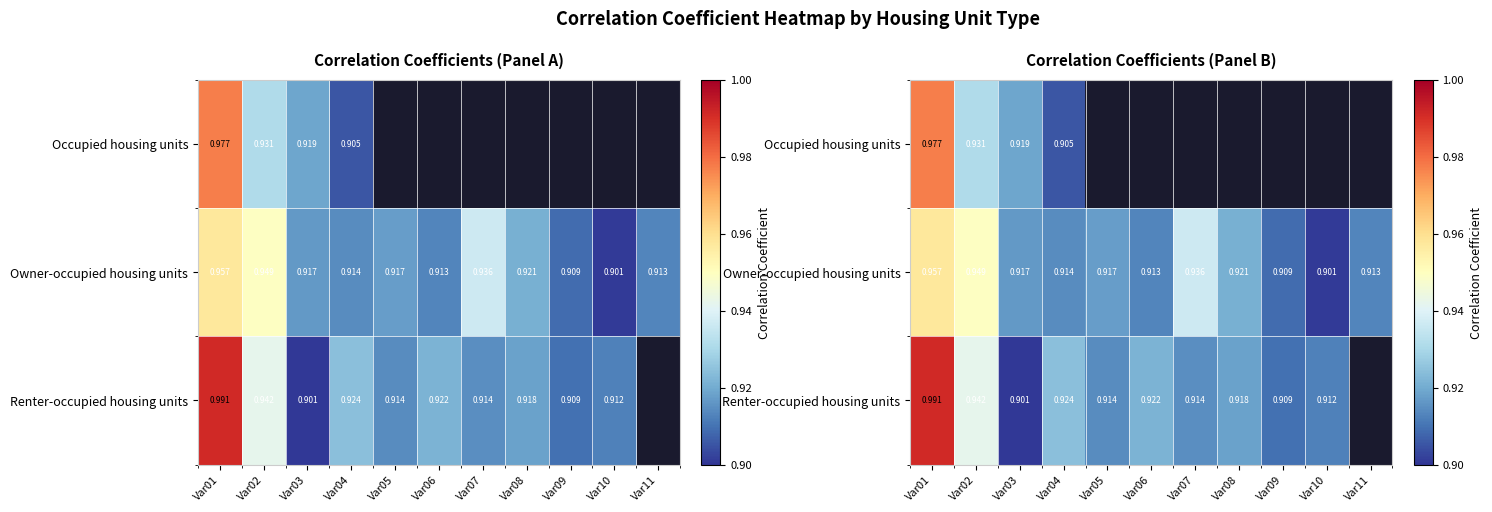

Which label corresponds to the smallest value in the chart?

Var03